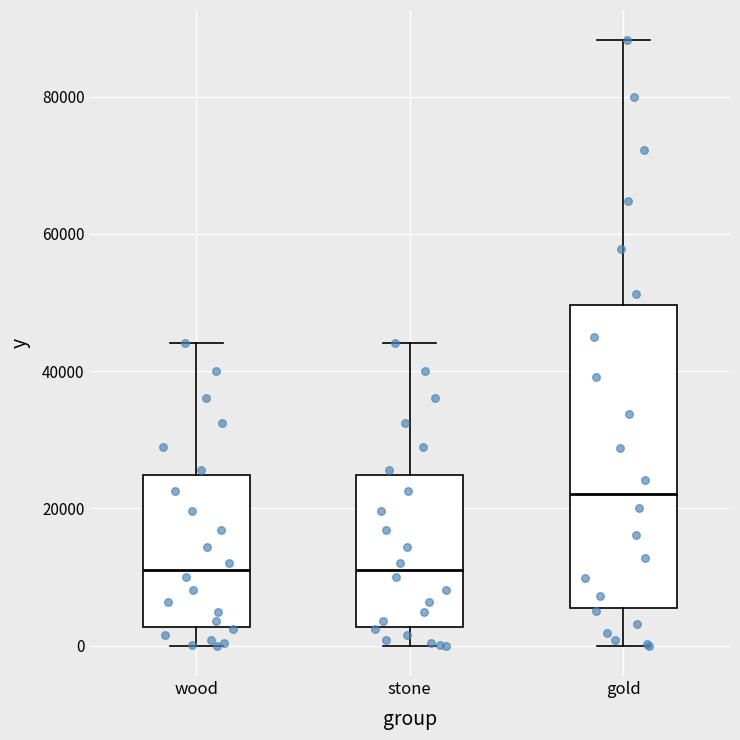

Which box is the tallest, from its lower edge to its upper edge?

gold